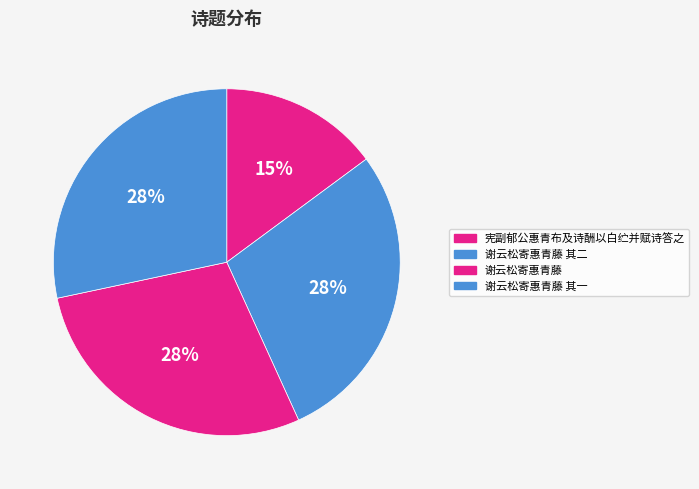

How many segments does this pie chart have?

4